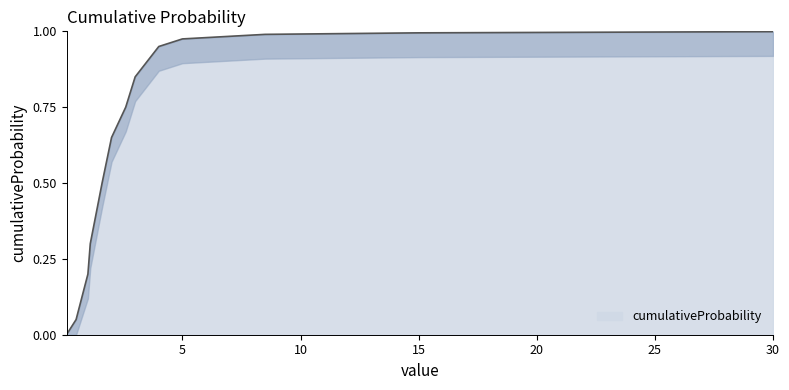

What is the average value?

0.6